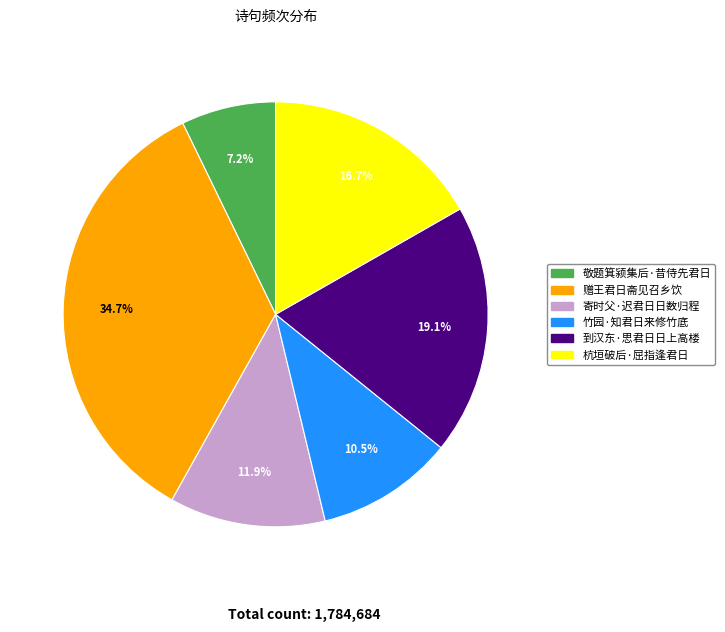

What is the ratio of the value at 赠王君日斋见召乡饮 to the value at 到汉东·思君日日上高楼?

1.8